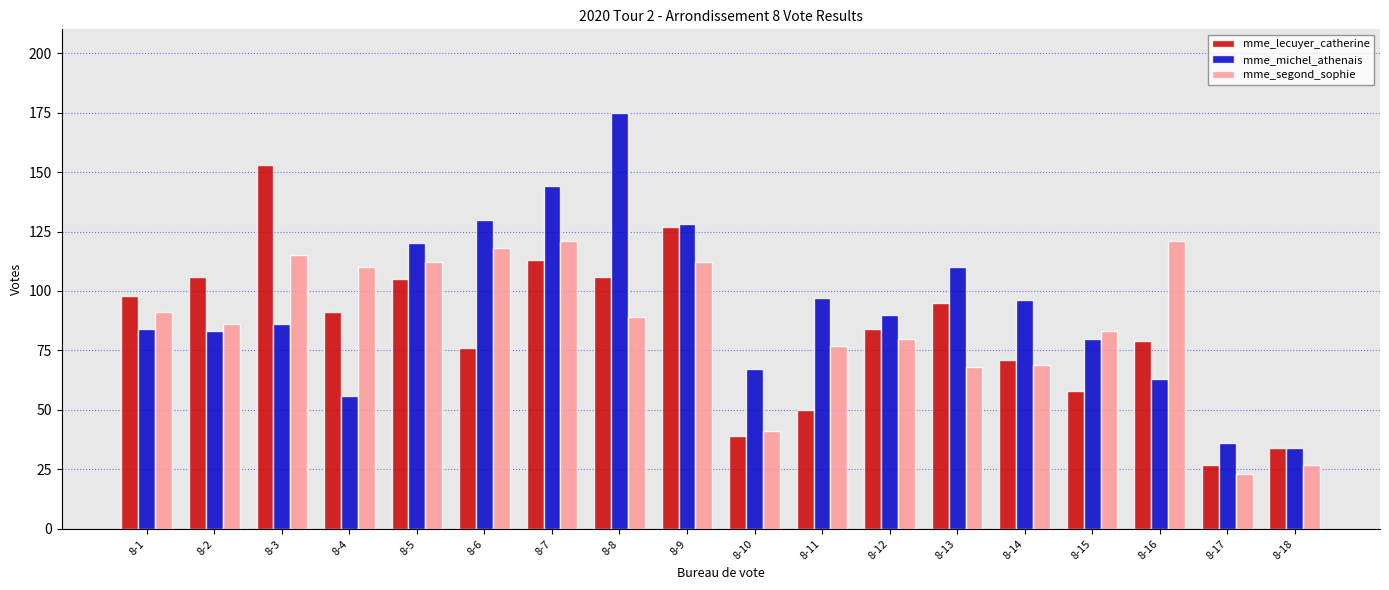

List the series in order of their peak value, lowest first.

mme_segond_sophie, mme_lecuyer_catherine, mme_michel_athenais